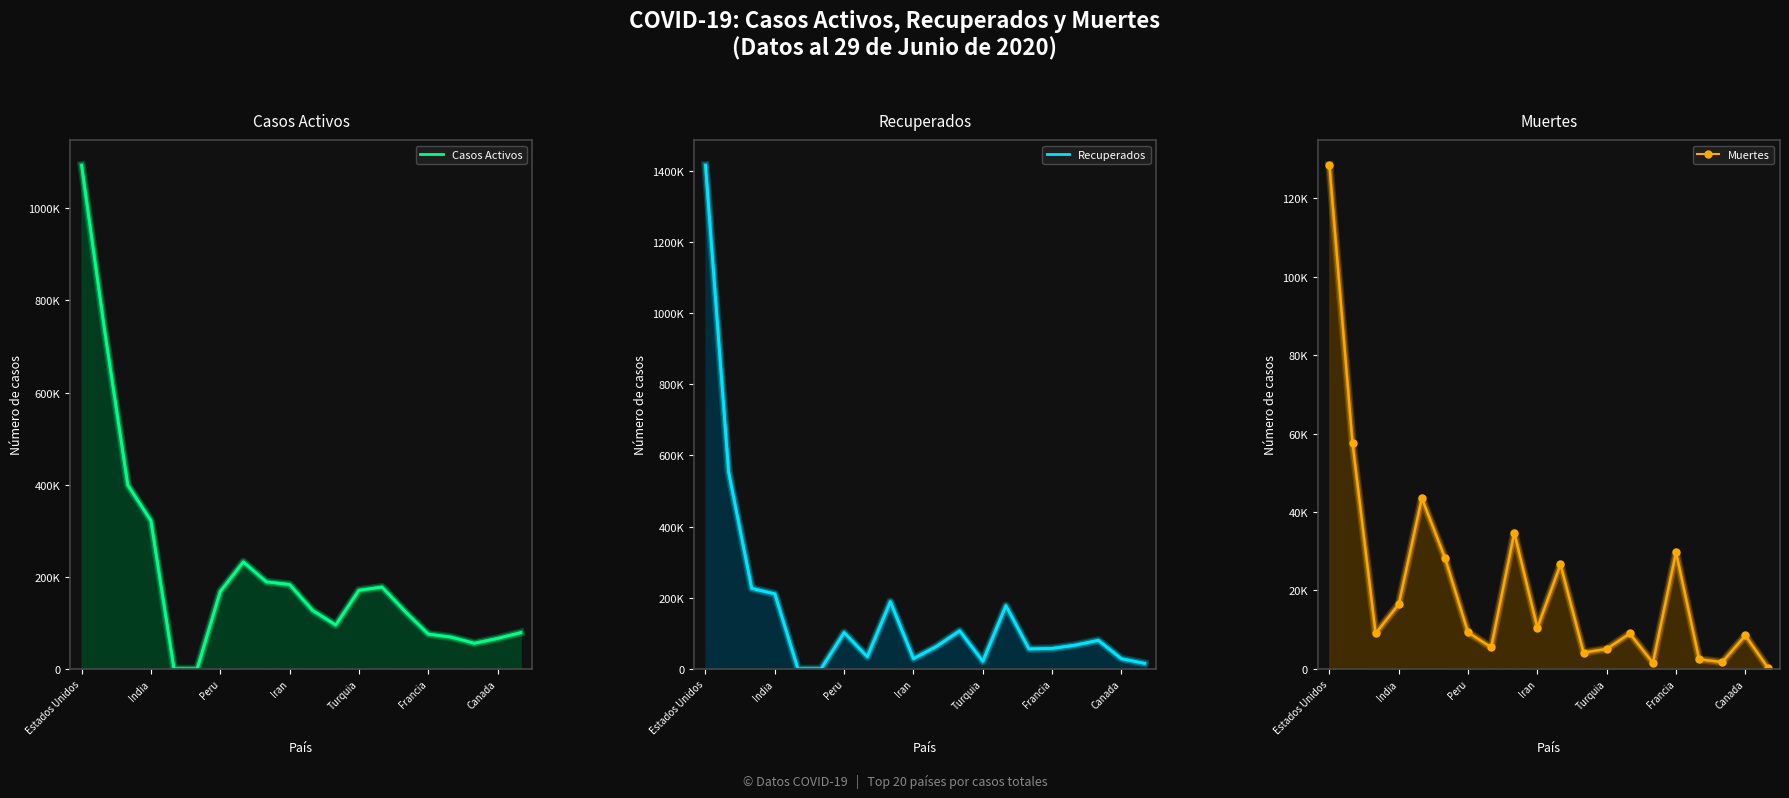

Which series has the largest total across all categories?

Casos Activos